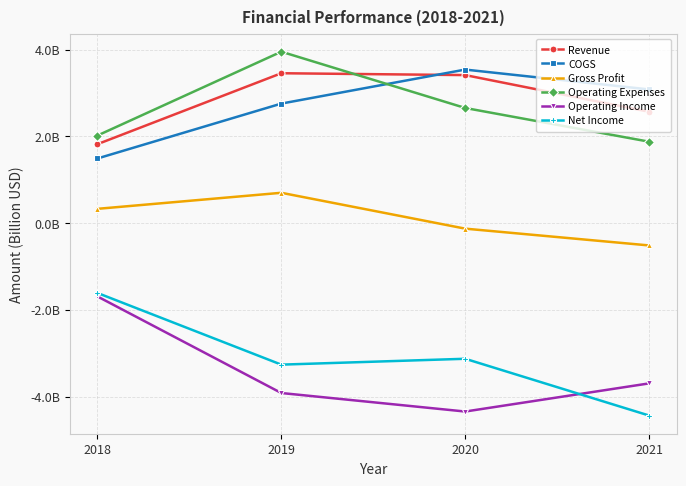

Read the Revenue value at 2019.

3.5